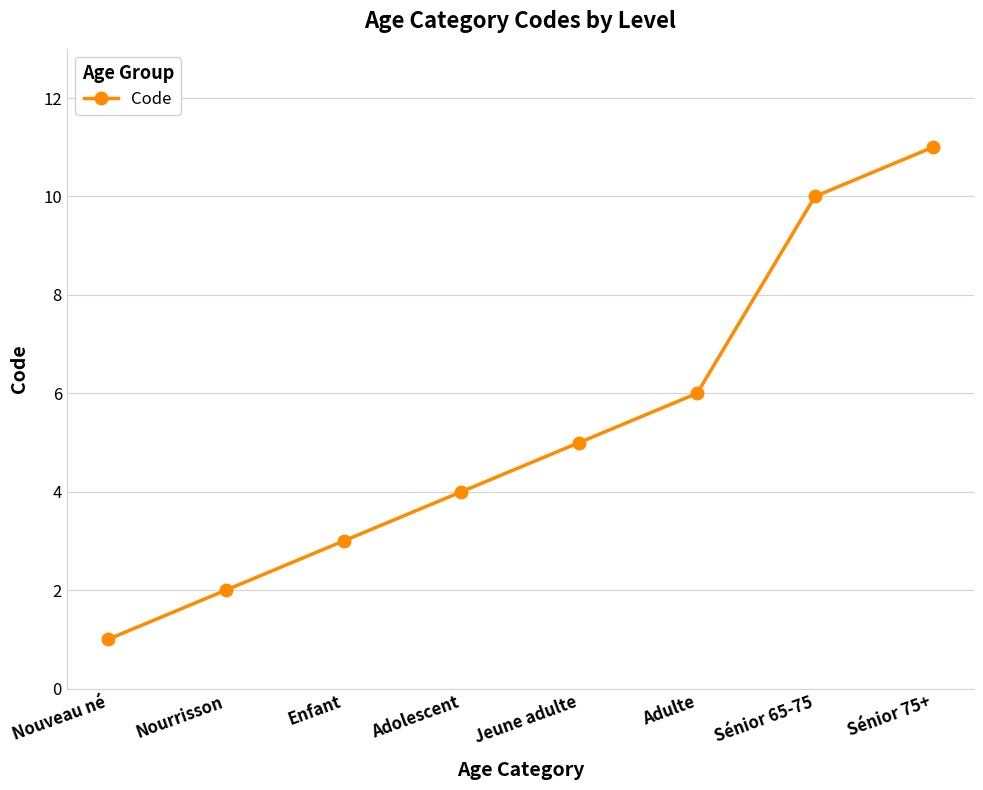

Between Nourrisson and Sénior 65-75, which is larger?

Sénior 65-75